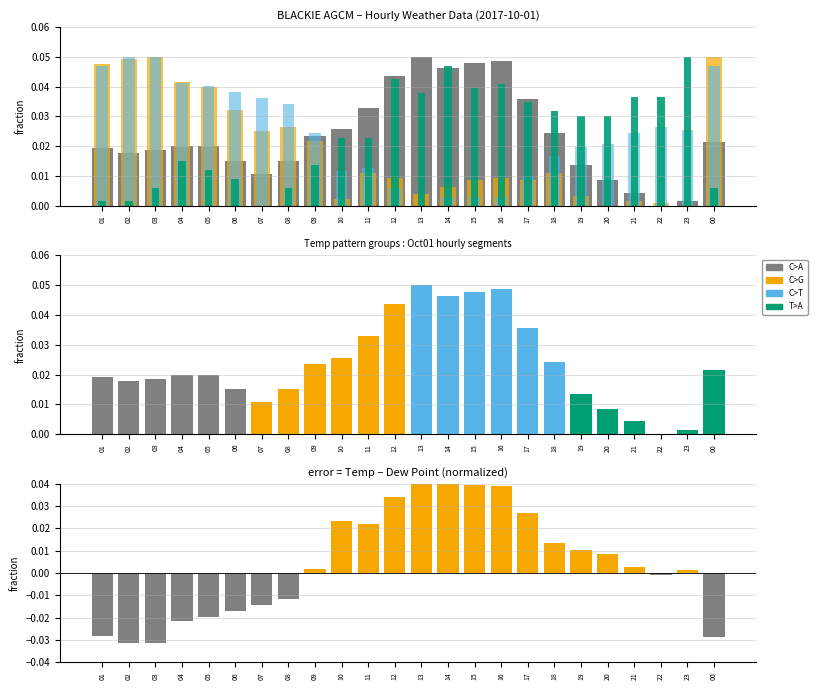

Does the chart contain any negative values?

No